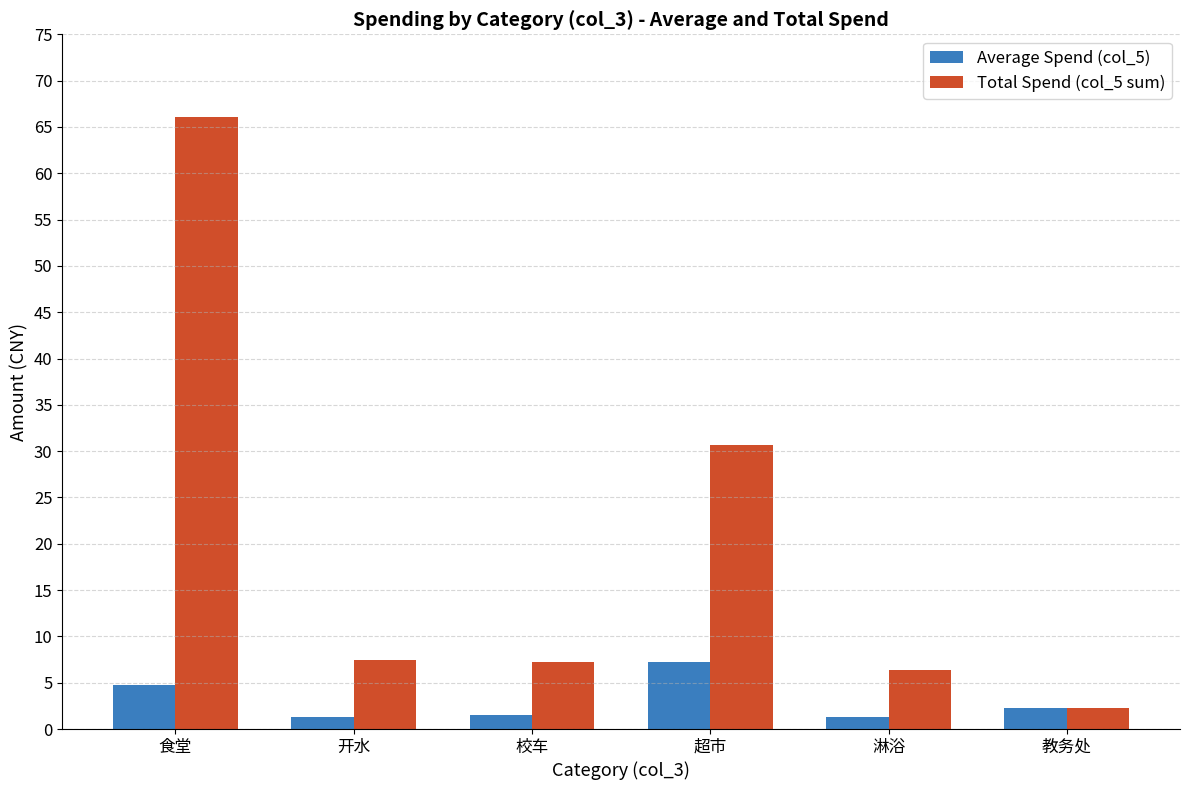

Rank the series by their maximum value, from highest to lowest.

Total Spend (col_5 sum), Average Spend (col_5)